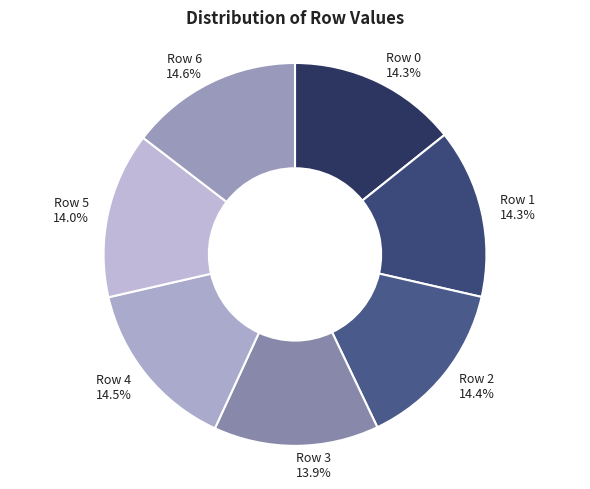

What portion of the pie excludes Row 6?

85.4%